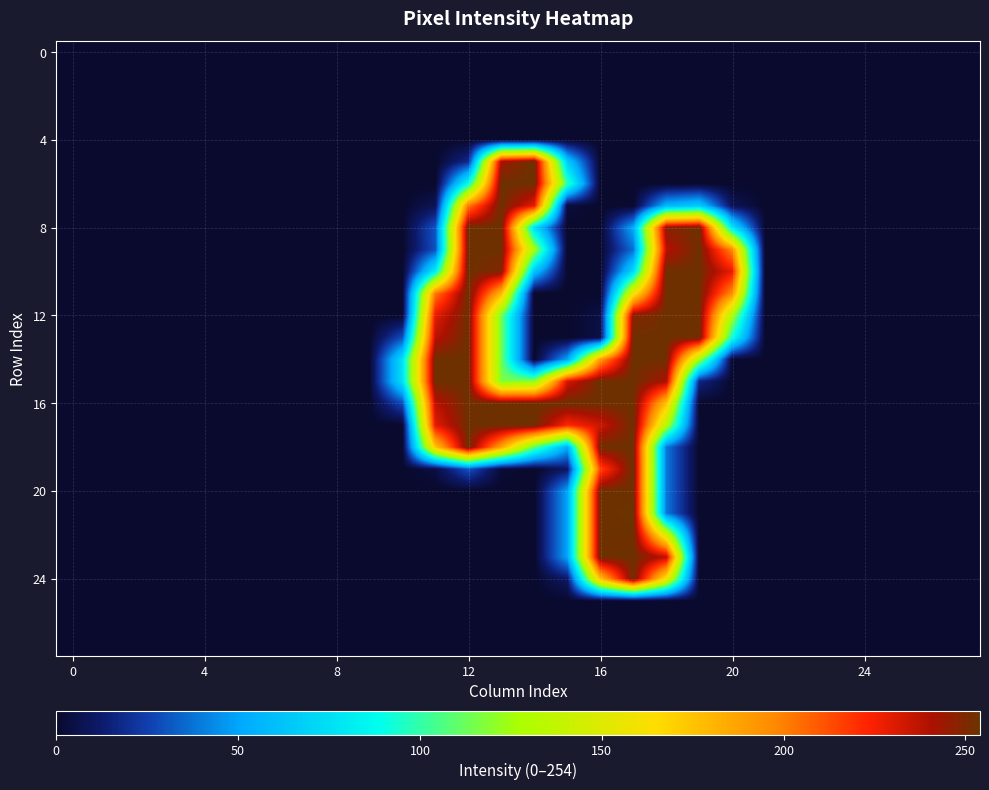

How many data points does each series have?

28